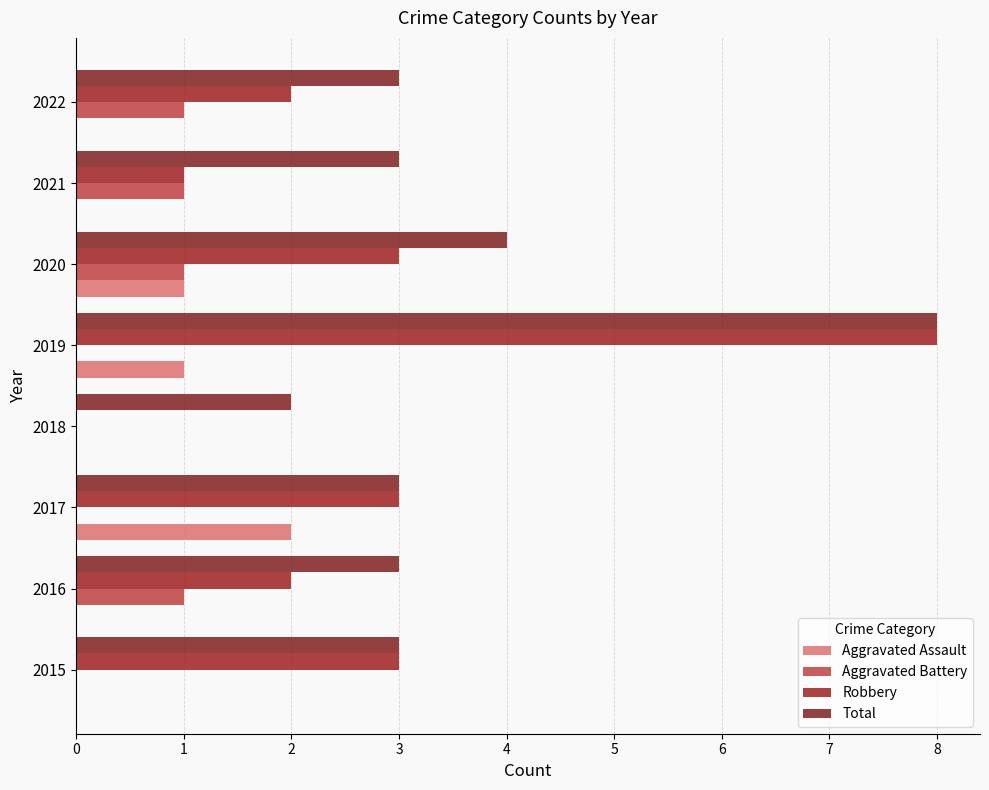

Count the number of categories in the chart.

8